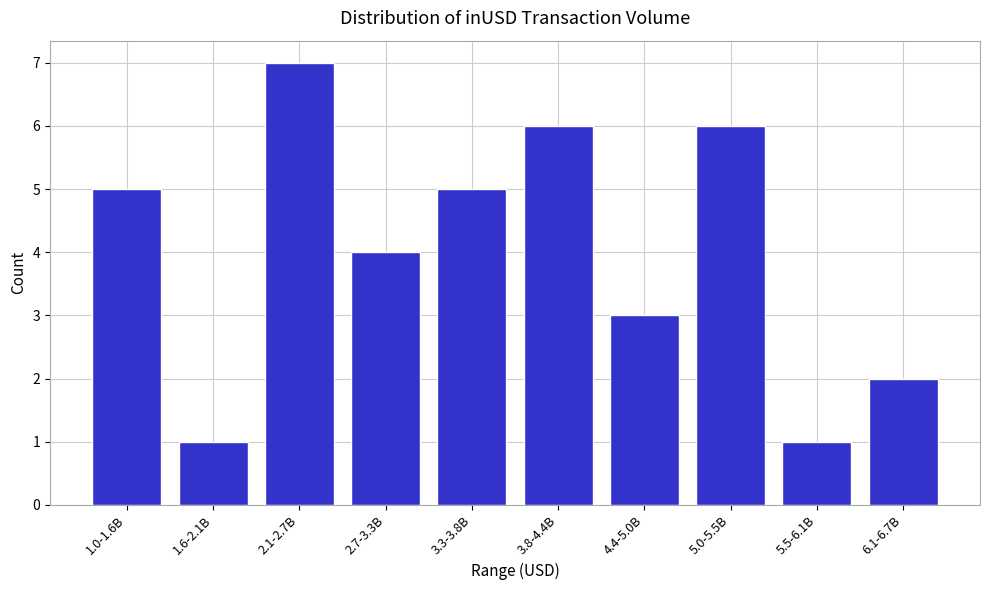

Reading right to left, what are all the values shown in this chart?

2	1	6	3	6	5	4	7	1	5